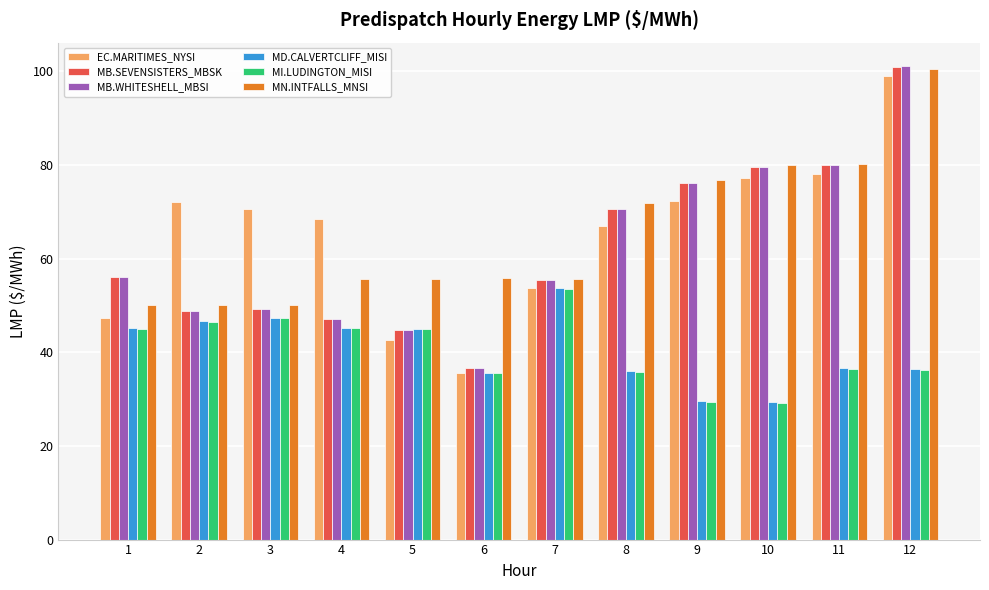

What is the difference between the highest and lowest values at 3?

23.2